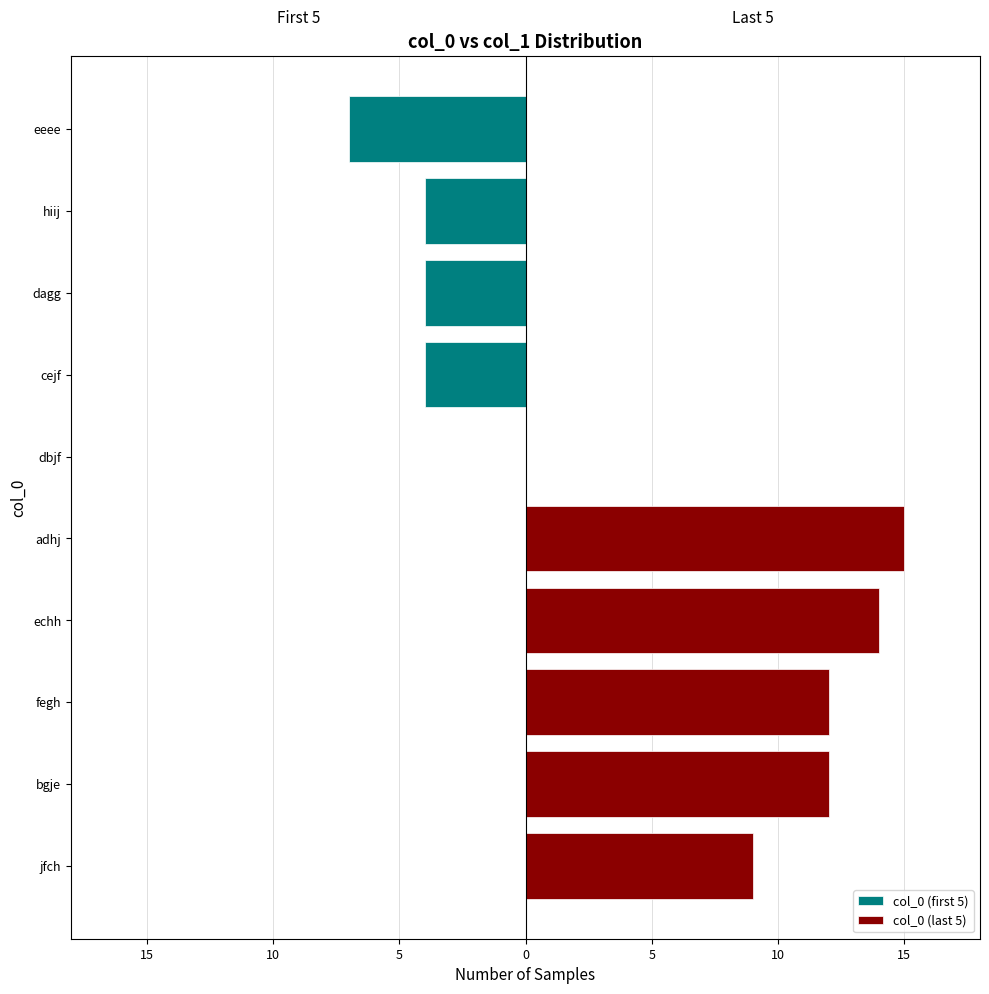

Rank the series at 0 from highest to lowest value.

col_0 (last 5), col_0 (first 5)